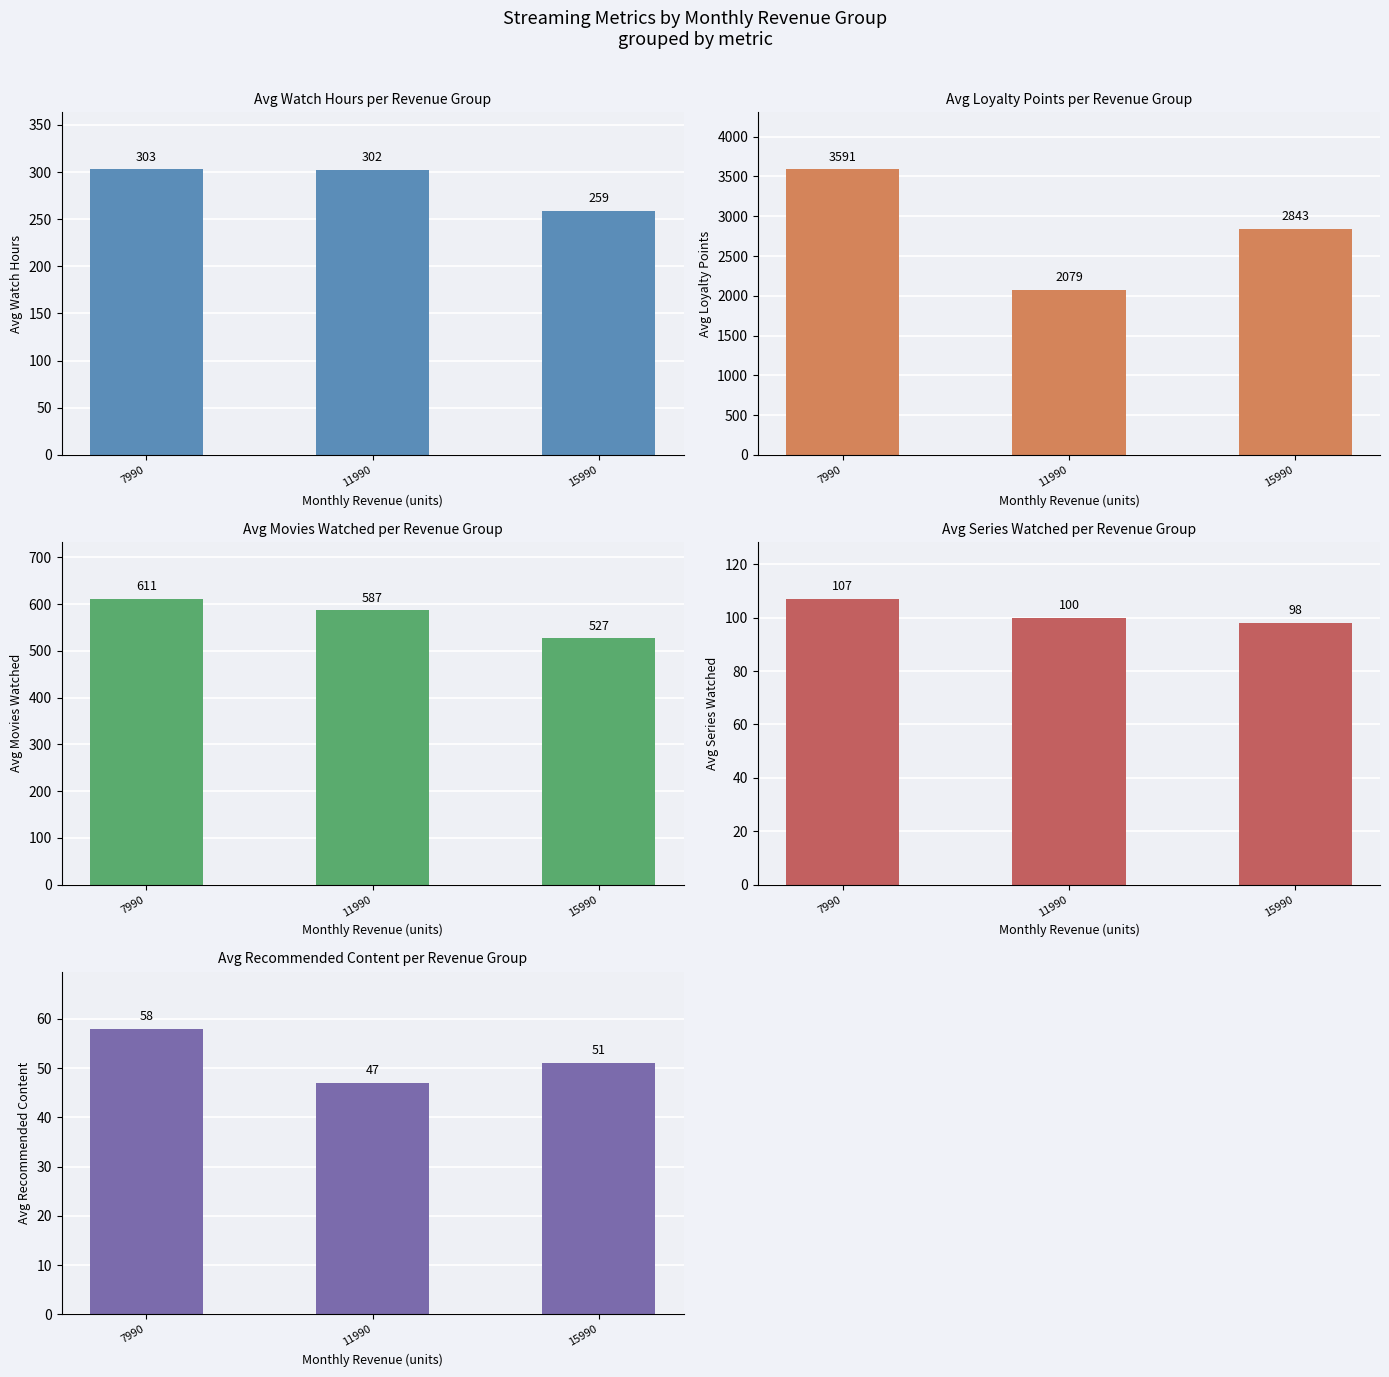

What is the lowest value of the Avg Watch Hours series?

259